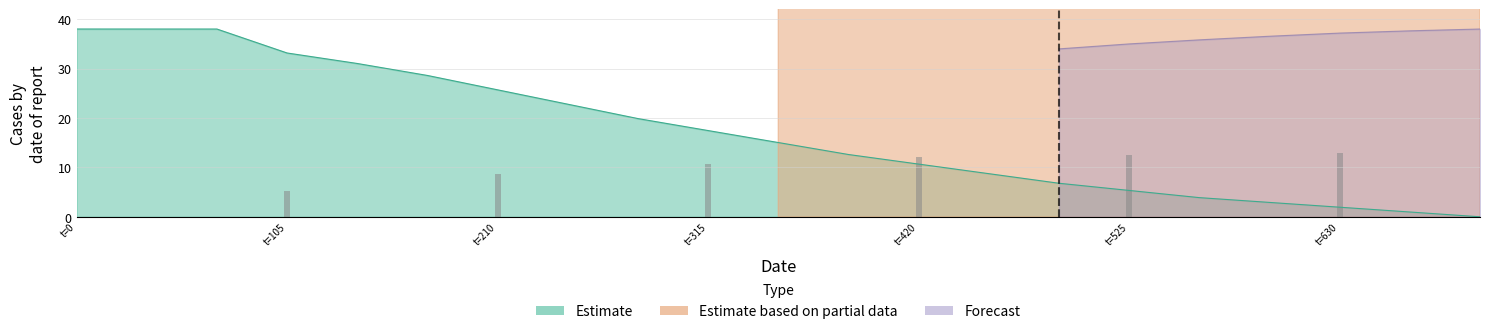

True or false: the data shows 2.6 at t=630.

False